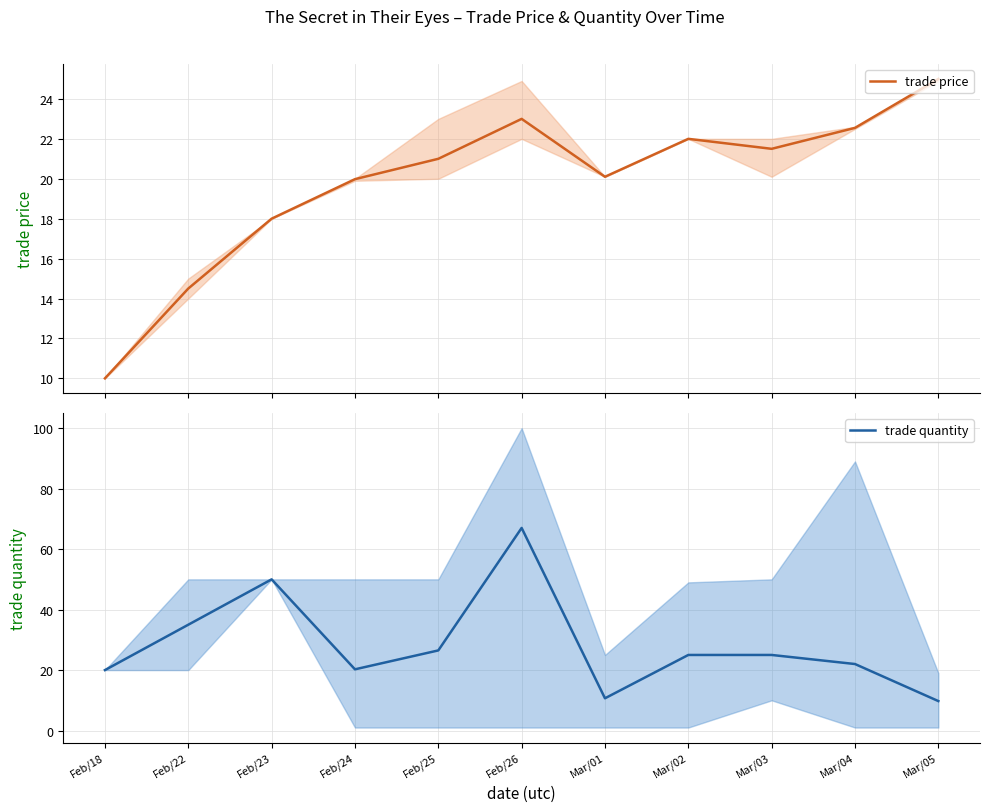

Is the value of trade price at Feb/23 greater than the value of trade quantity at Feb/25?

No